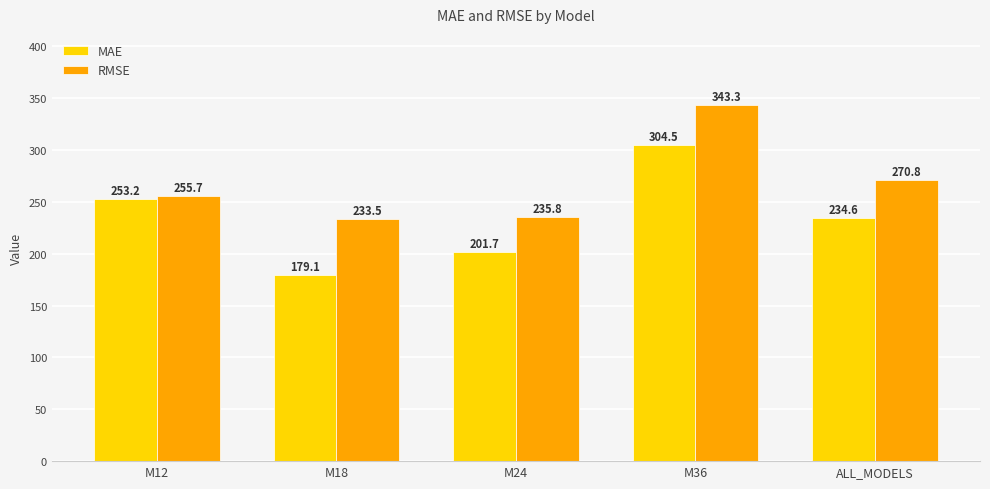

What position from the left is M24?

3